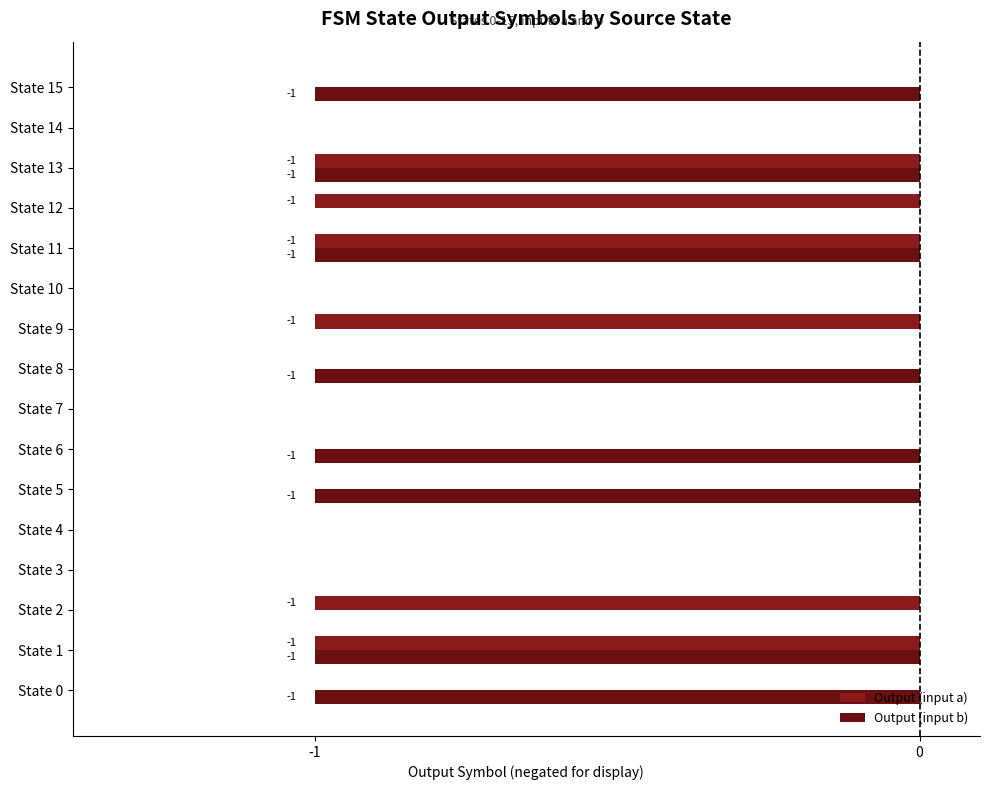

What is the sum of all Output (input b) values?

-8